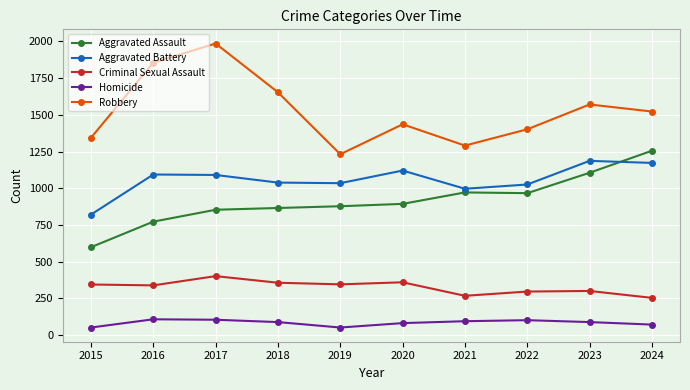

At which category is the sum across all series the highest?

2017